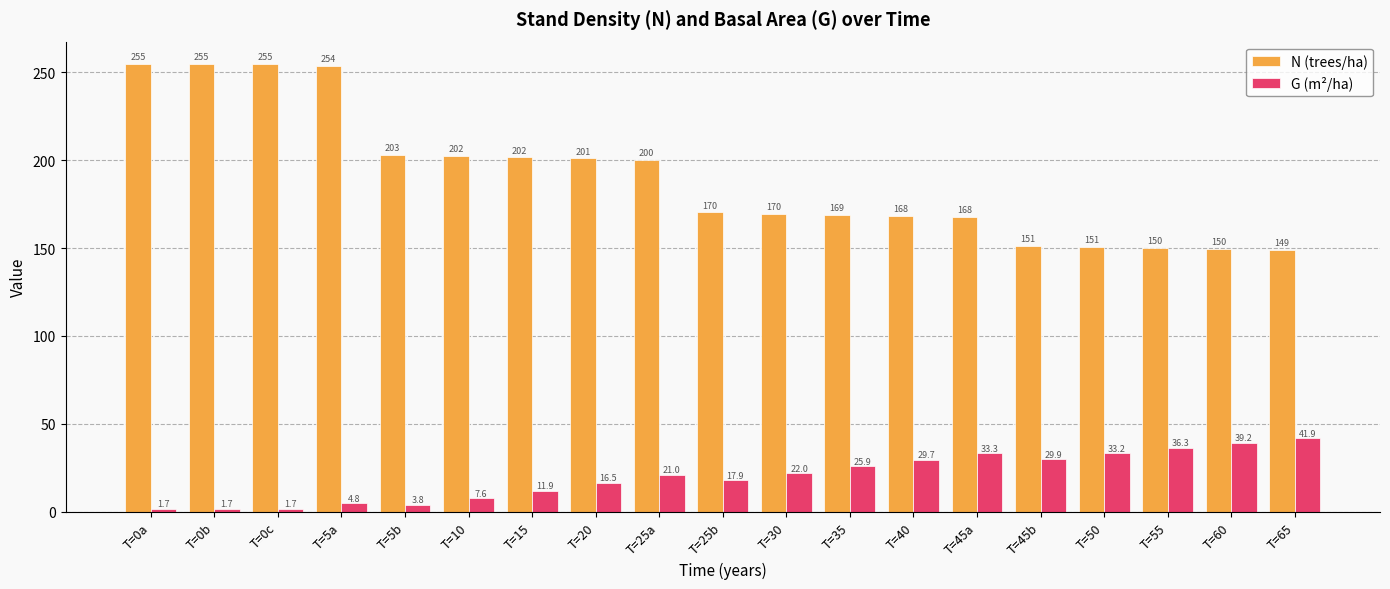

Does the chart contain any negative values?

No